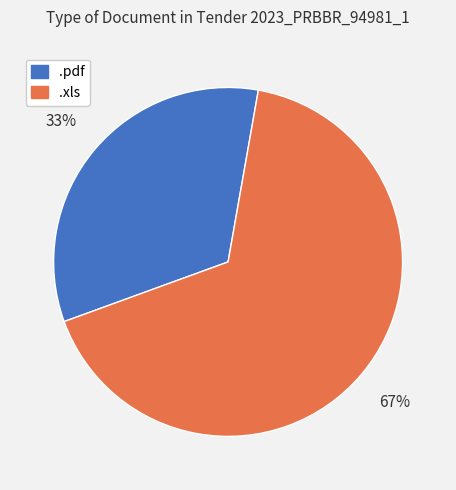

Does .xls account for over 50% of the chart?

Yes